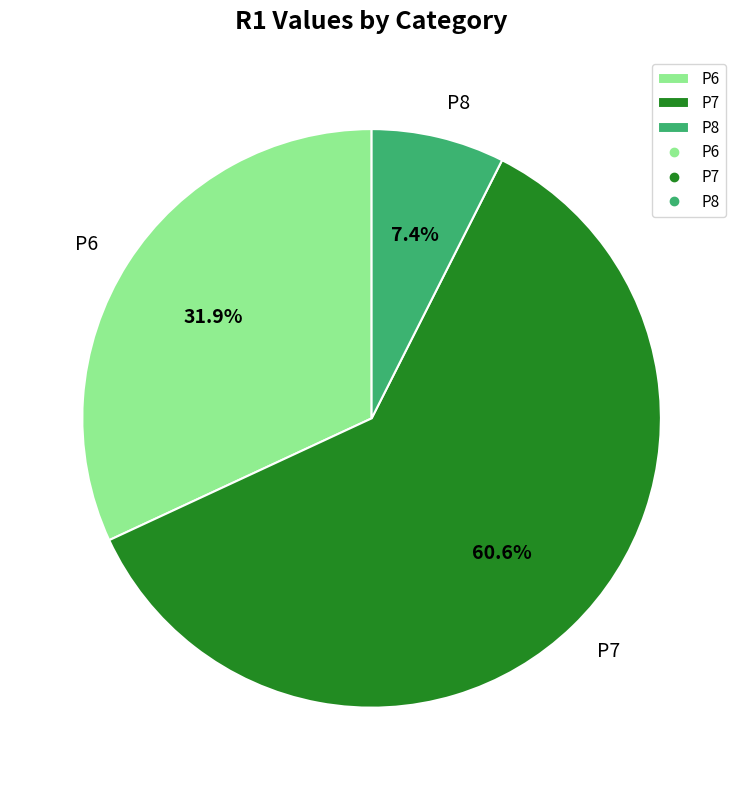

Does any single category account for the majority?

Yes